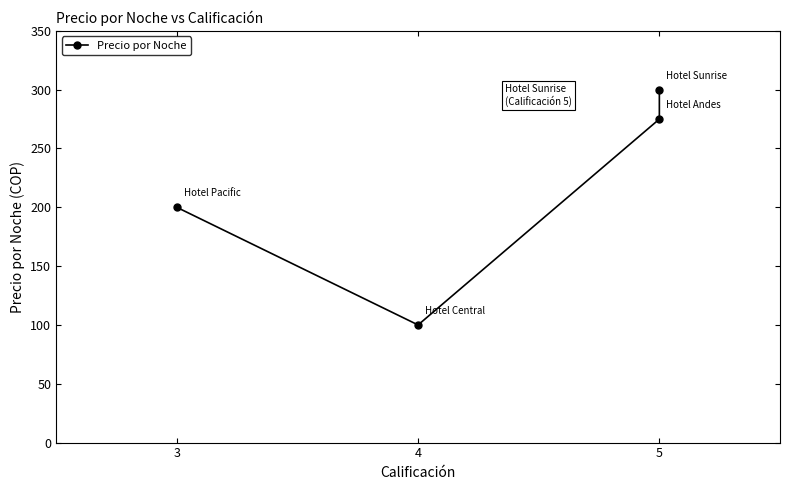

What is the change in value from 3 to 5?

+75